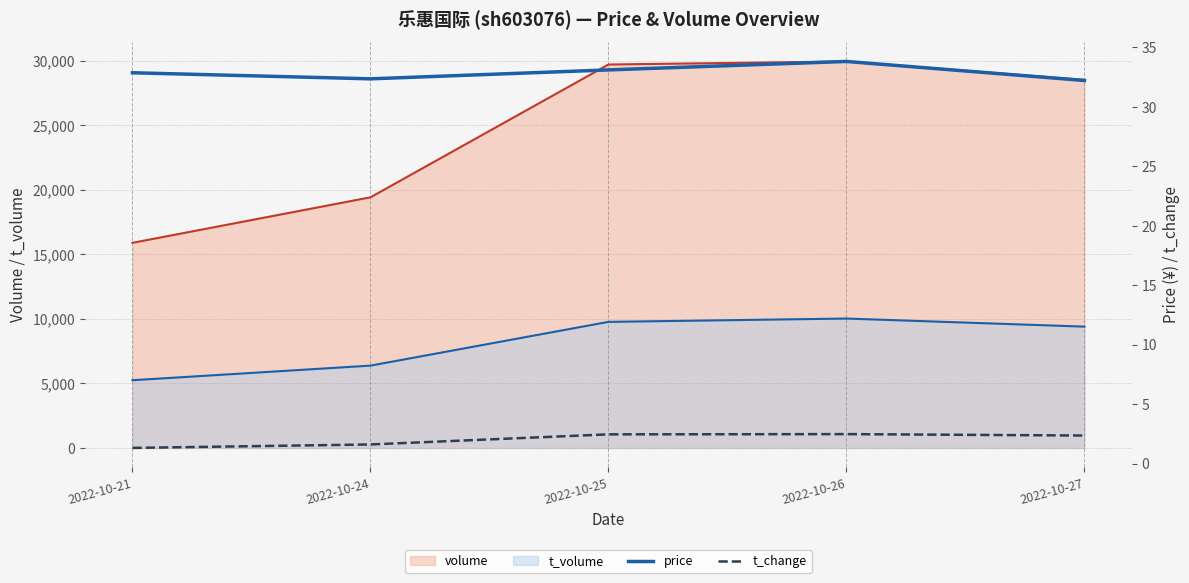

At which category does price reach its first local peak?

2022-10-26